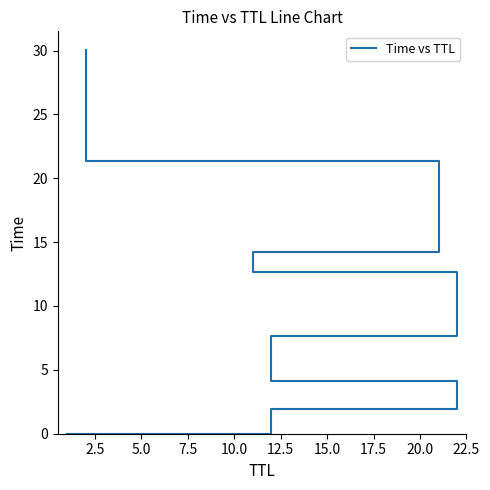

Is this an area chart (filled region under the line)?

No